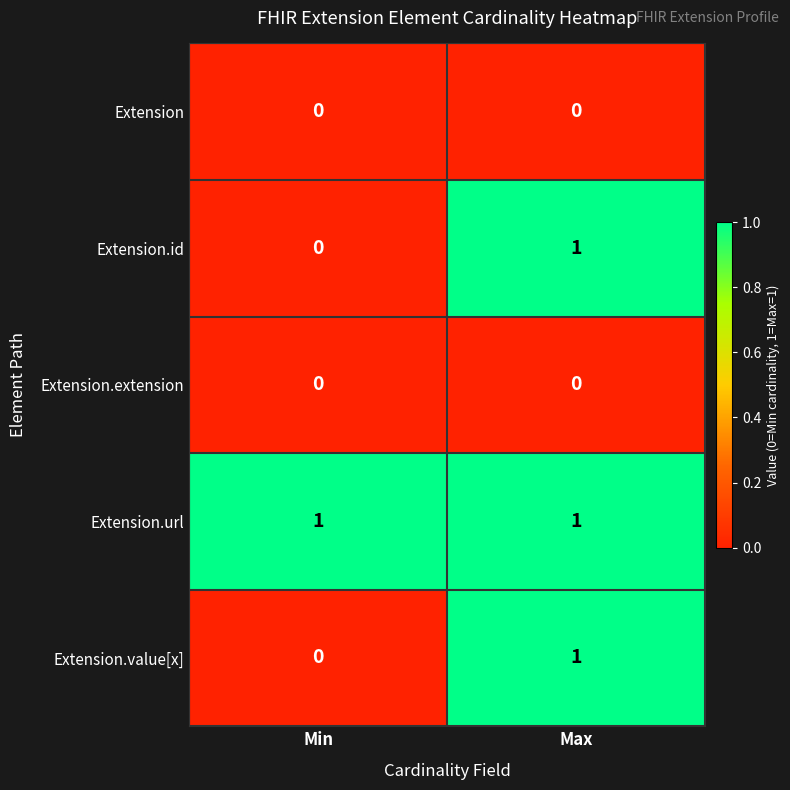

Rank the categories by Extension.id value from lowest to highest.

Min, Max